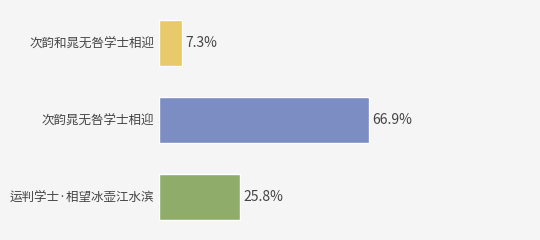

Does the chart contain any negative values?

No